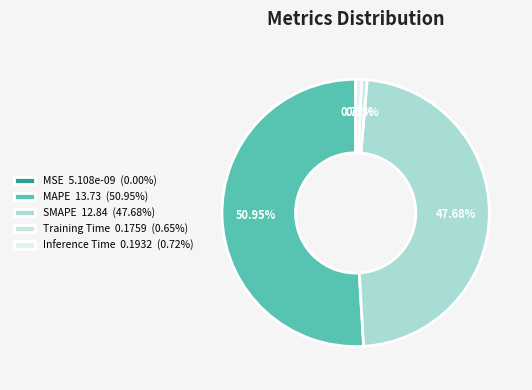

What percentage do Training Time and MSE together represent?

0.7%